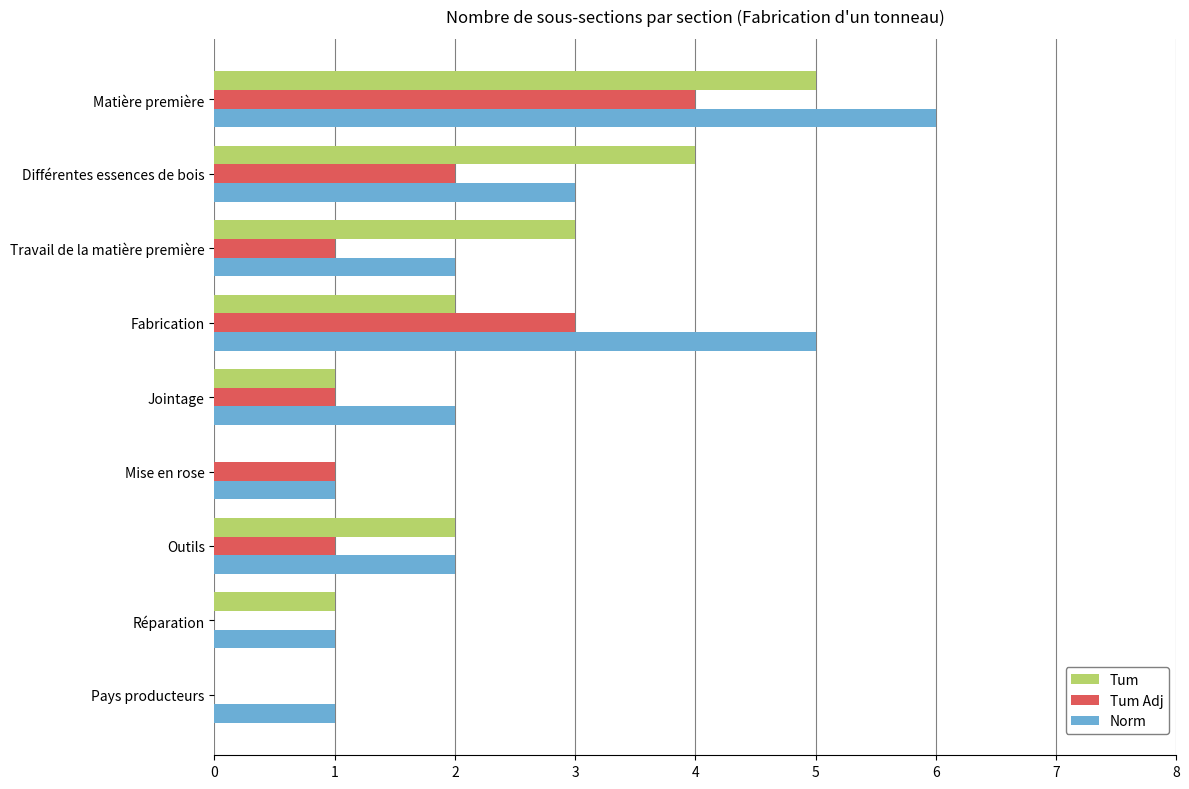

At which category is the sum across all series the highest?

Matière première